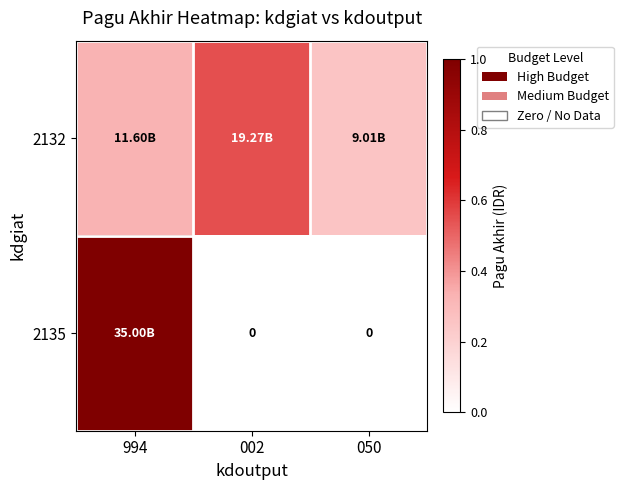

Which series has the largest range (max minus min)?

2135